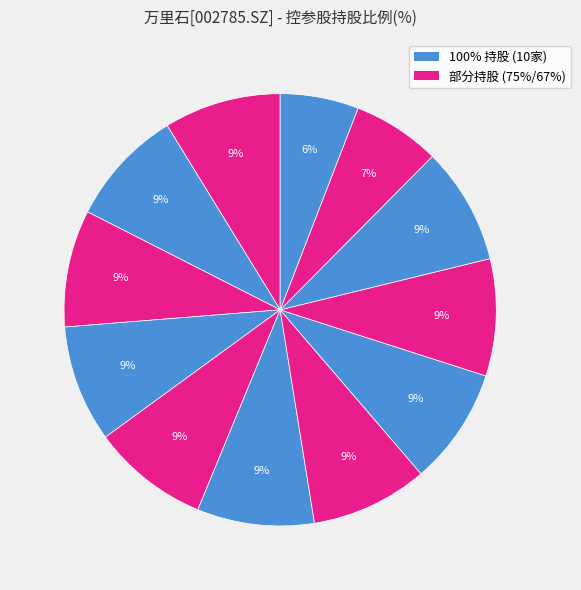

How many segments does this pie chart have?

12